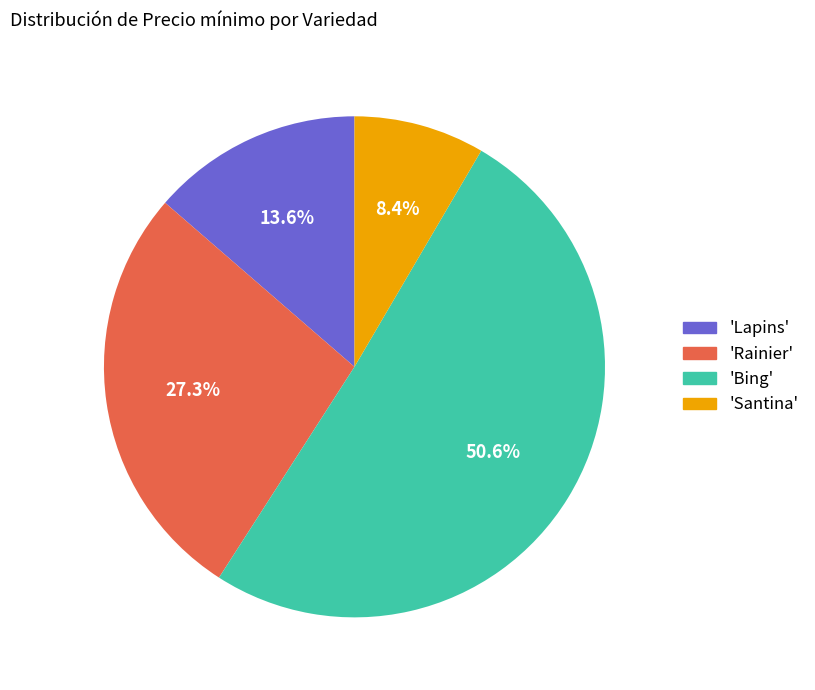

To the nearest percent, what is the average slice percentage?

25%